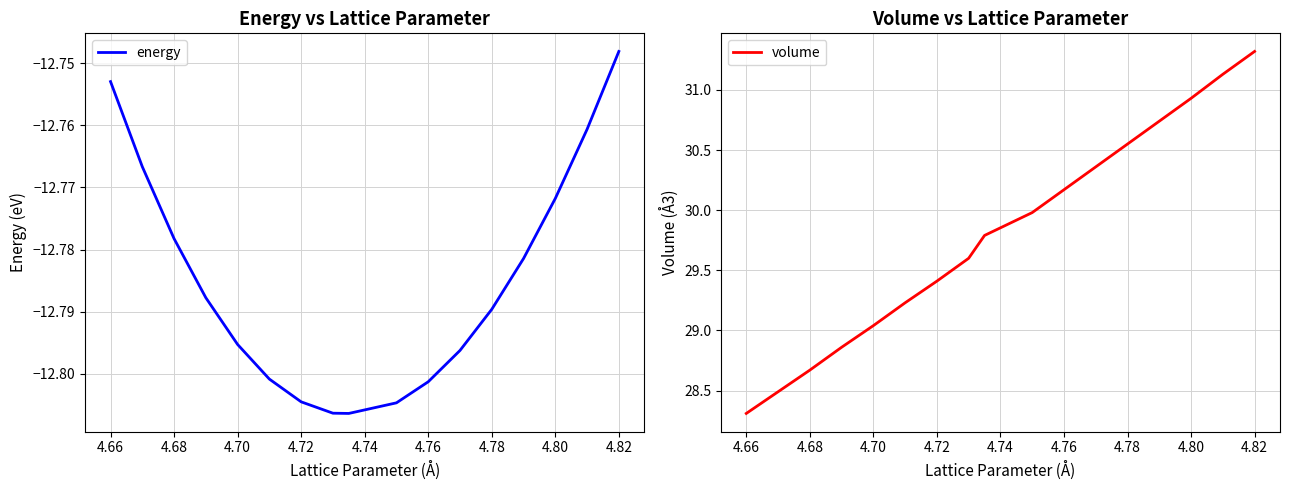

How many lines are shown in the chart?

2